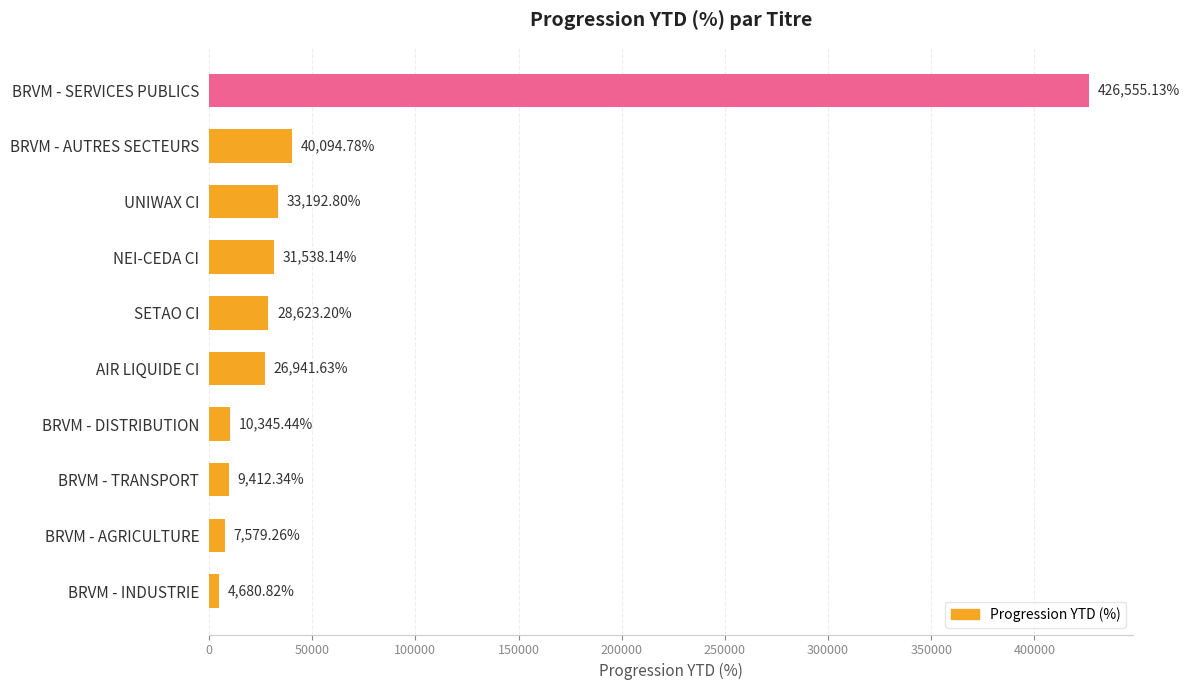

List the labels in order of value, smallest first.

BRVM - INDUSTRIE, BRVM - AGRICULTURE, BRVM - TRANSPORT, BRVM - DISTRIBUTION, AIR LIQUIDE CI, SETAO CI, NEI-CEDA CI, UNIWAX CI, BRVM - AUTRES SECTEURS, BRVM - SERVICES PUBLICS